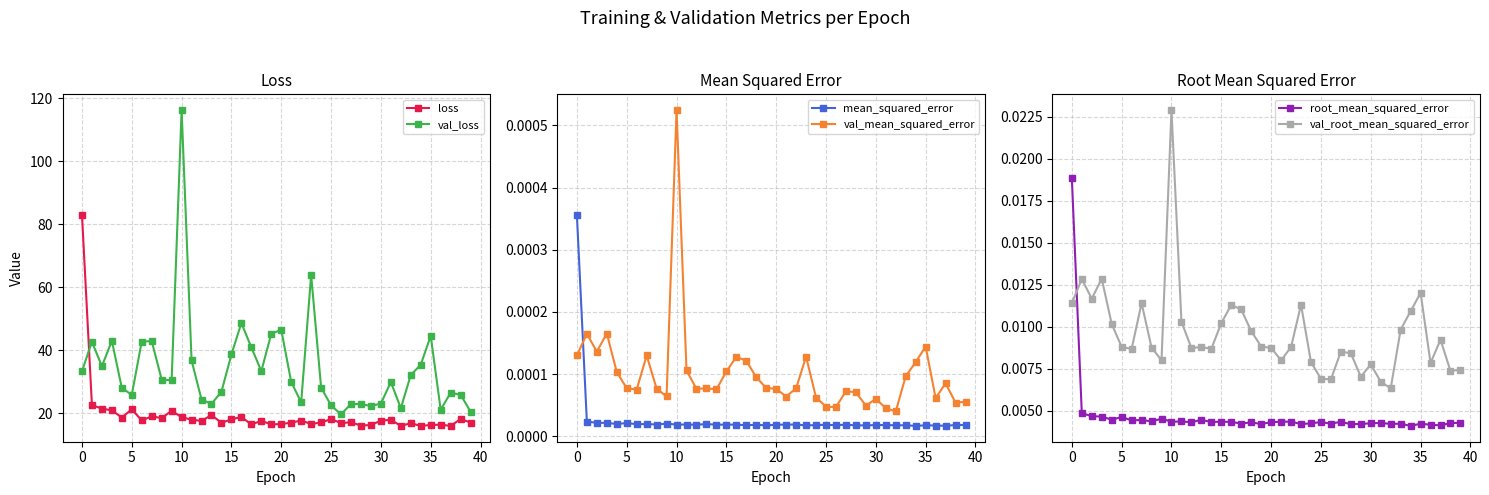

Reading right to left, list all the values displayed in this chart.

loss: 17.1	18.2	16.0	16.4	16.3	16.0	16.9	16.1	18.0	17.7	16.3	16.1	17.2	16.9	18.2	17.1	16.6	17.7	17.1	16.6	16.5	17.6	16.5	18.9	18.1	17.0	19.5	17.6	18.0	18.8	20.8	18.5	19.1	17.8	21.3	18.7	21.0	21.5	22.6	83.1
val_loss: 20.6	25.9	26.6	21.2	44.6	35.4	32.2	21.7	29.9	23.1	22.4	22.9	23.0	19.7	22.5	28.2	63.9	23.5	30.0	46.5	45.3	33.4	40.9	48.7	38.7	26.9	23.0	24.4	36.8	116.2	30.5	30.8	42.9	42.8	25.9	28.1	43.0	35.0	42.7	33.3
mean_squared_error: 0.0	0.0	0.0	0.0	0.0	0.0	0.0	0.0	0.0	0.0	0.0	0.0	0.0	0.0	0.0	0.0	0.0	0.0	0.0	0.0	0.0	0.0	0.0	0.0	0.0	0.0	0.0	0.0	0.0	0.0	0.0	0.0	0.0	0.0	0.0	0.0	0.0	0.0	0.0	0.0
val_mean_squared_error: 0.0	0.0	0.0	0.0	0.0	0.0	0.0	0.0	0.0	0.0	0.0	0.0	0.0	0.0	0.0	0.0	0.0	0.0	0.0	0.0	0.0	0.0	0.0	0.0	0.0	0.0	0.0	0.0	0.0	0.0	0.0	0.0	0.0	0.0	0.0	0.0	0.0	0.0	0.0	0.0
root_mean_squared_error: 0.0	0.0	0.0	0.0	0.0	0.0	0.0	0.0	0.0	0.0	0.0	0.0	0.0	0.0	0.0	0.0	0.0	0.0	0.0	0.0	0.0	0.0	0.0	0.0	0.0	0.0	0.0	0.0	0.0	0.0	0.0	0.0	0.0	0.0	0.0	0.0	0.0	0.0	0.0	0.0
val_root_mean_squared_error: 0.0	0.0	0.0	0.0	0.0	0.0	0.0	0.0	0.0	0.0	0.0	0.0	0.0	0.0	0.0	0.0	0.0	0.0	0.0	0.0	0.0	0.0	0.0	0.0	0.0	0.0	0.0	0.0	0.0	0.0	0.0	0.0	0.0	0.0	0.0	0.0	0.0	0.0	0.0	0.0